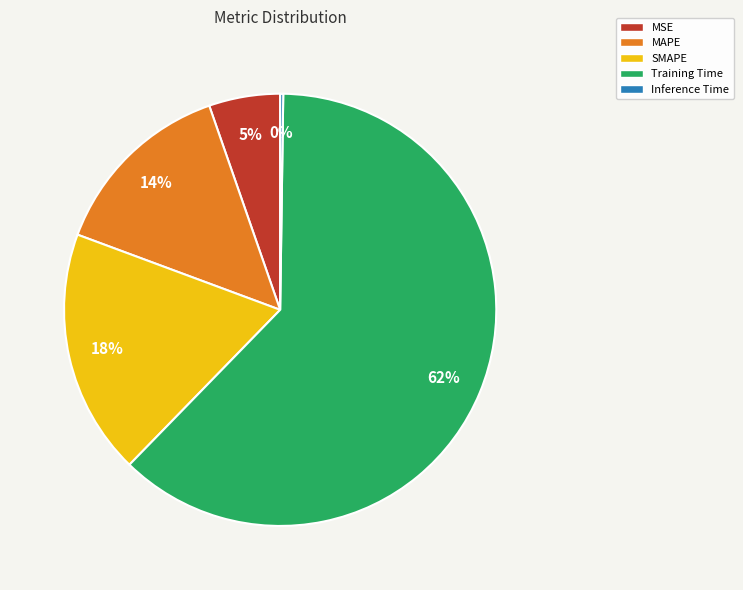

Between SMAPE and MAPE, which is larger?

SMAPE